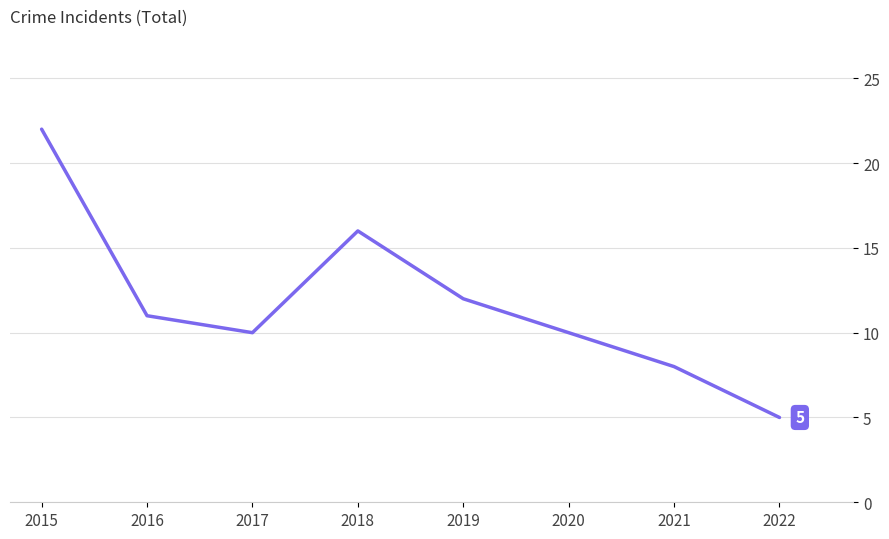

Approximately how many times larger is the value at 2020 compared to 2017?

1.0